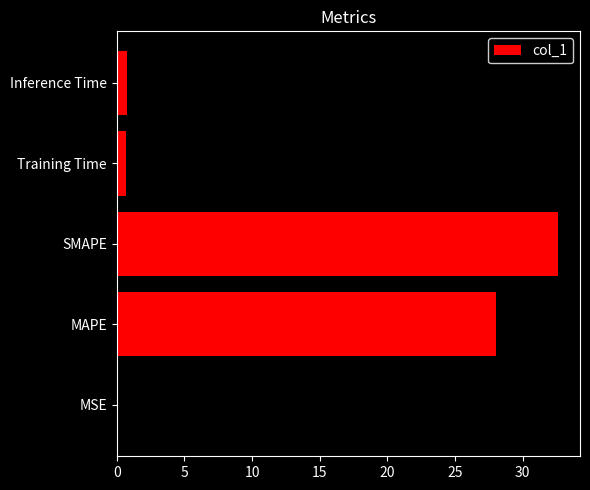

Are the bars horizontal?

Yes